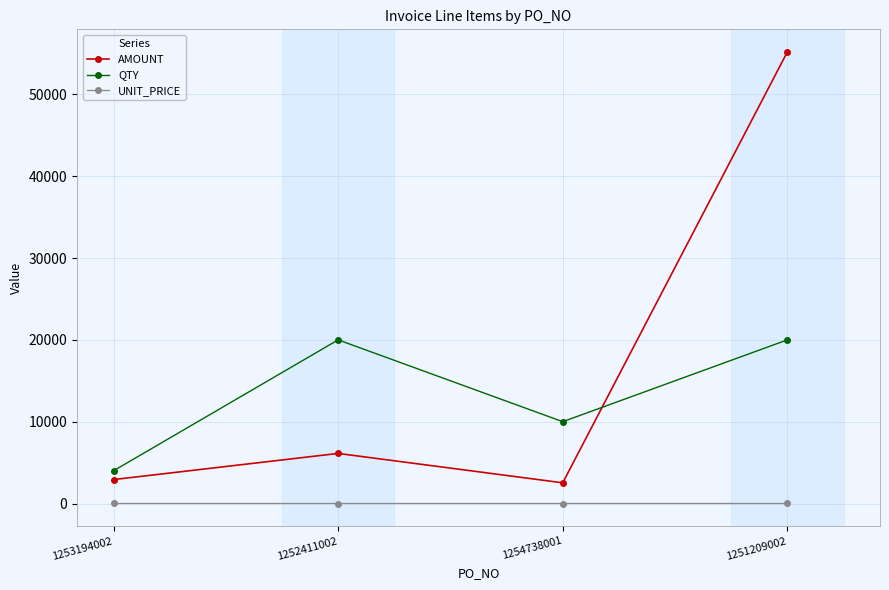

Count the number of categories in the chart.

4